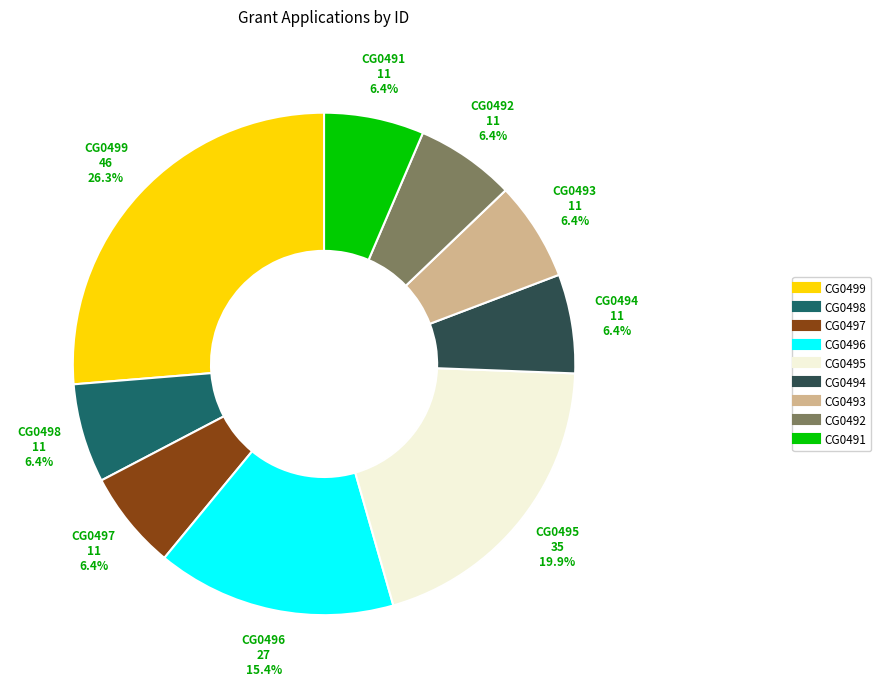

To the nearest percent, what is the difference between the largest and smallest slice percentages?

20%